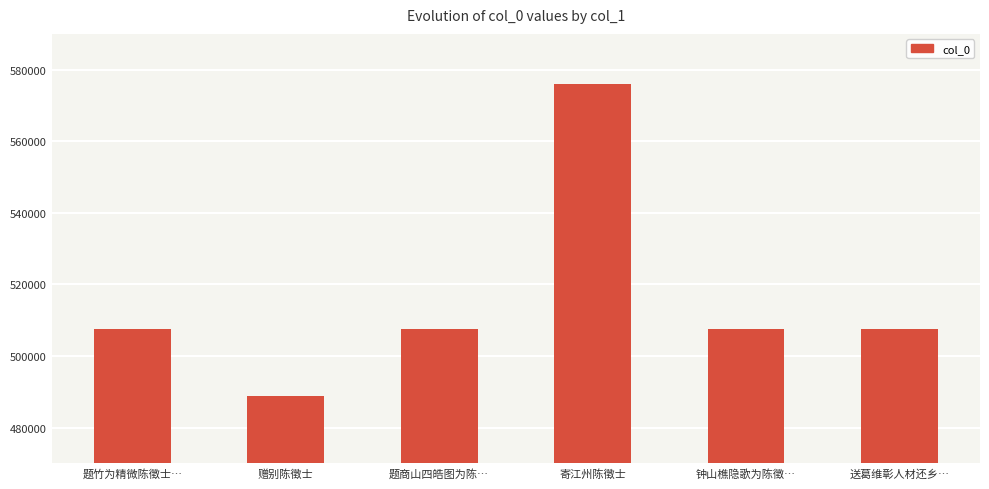

Does the chart contain stacked bars?

No